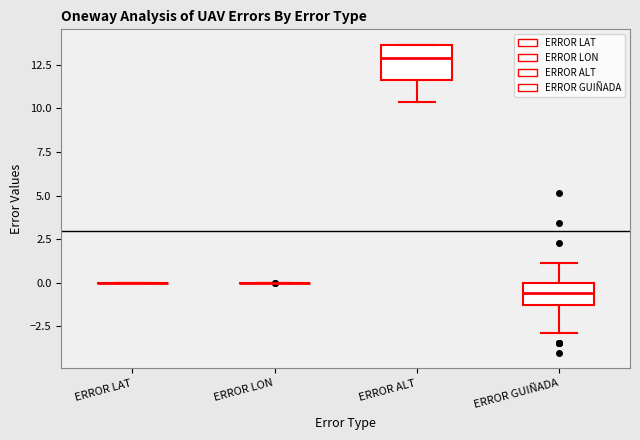

Comparing the boxes themselves (not the whiskers), which one is the tallest?

ERROR ALT